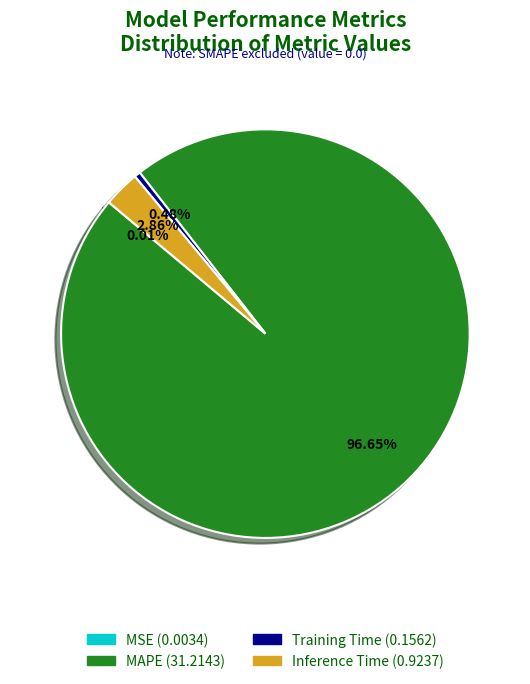

Is there a majority slice in this chart?

Yes